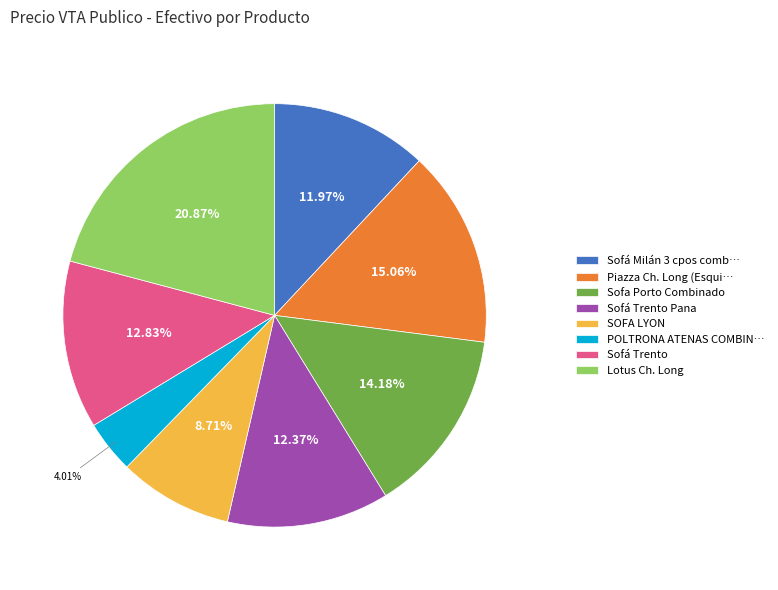

Combined, do Lotus Ch. Long and Sofá Trento Pana account for over 50%?

No